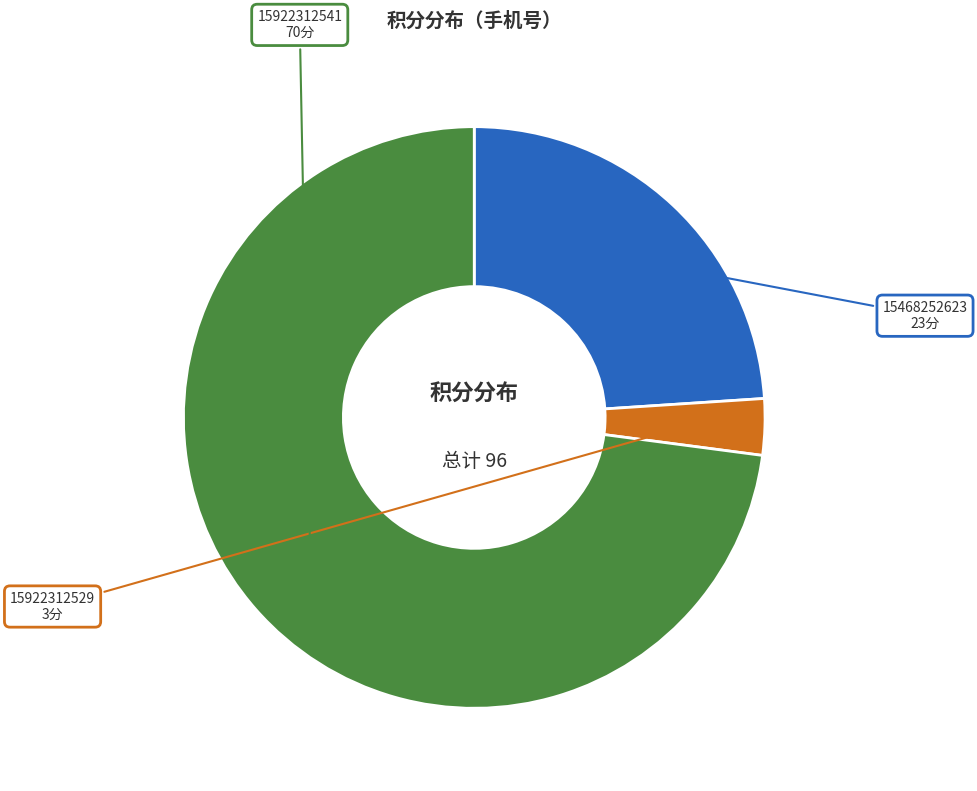

Which has a higher value, 15922312529 or 15922312541?

15922312541